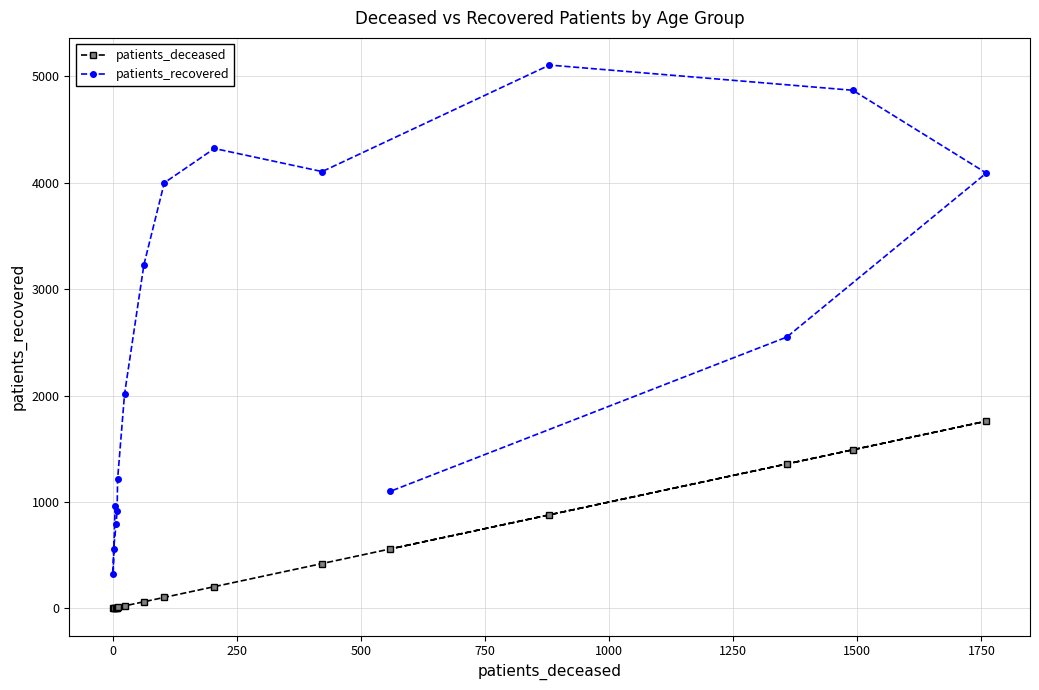

Rank the series by their maximum value, from highest to lowest.

patients_recovered, patients_deceased